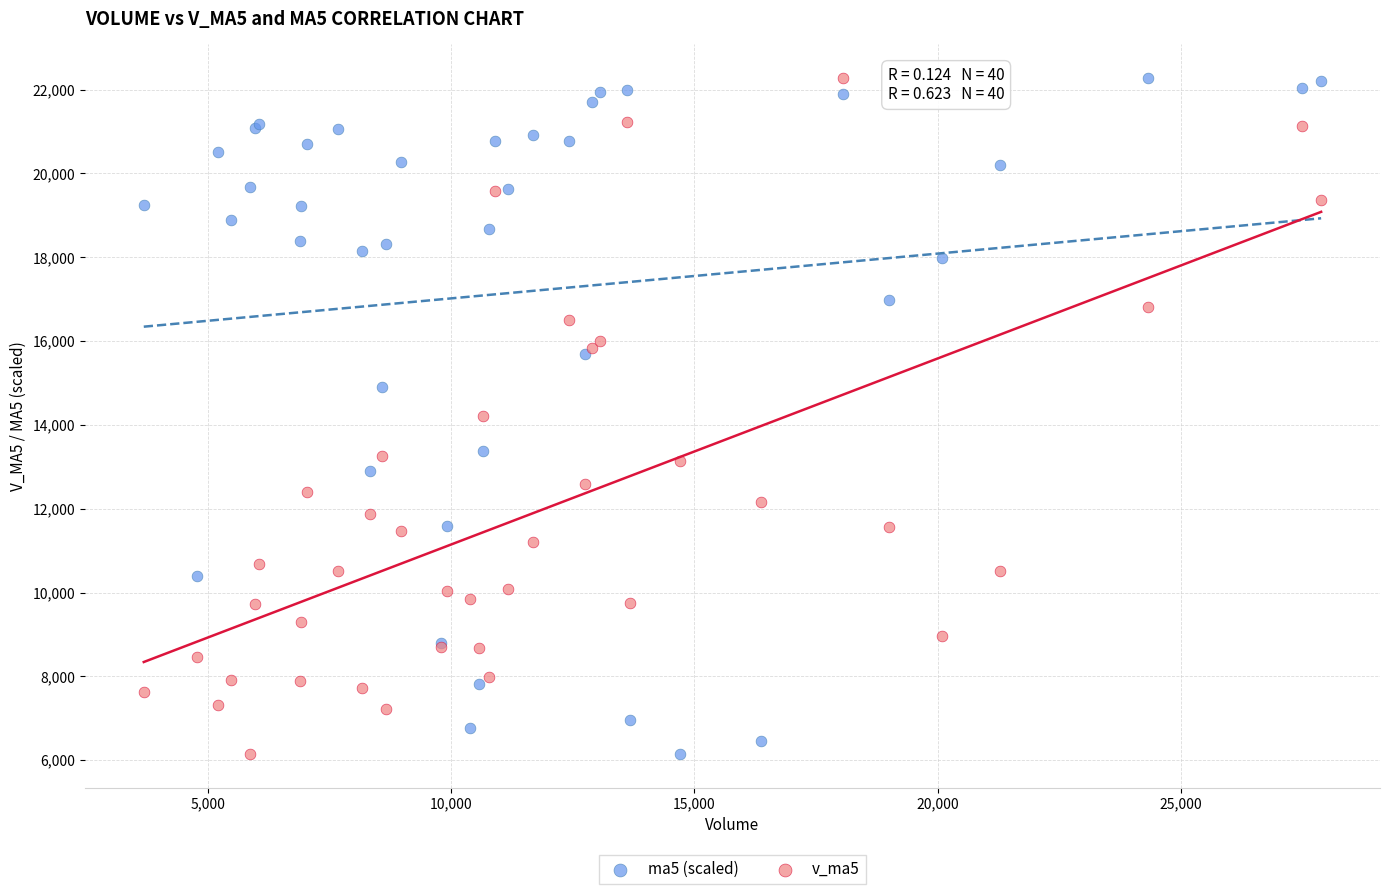

What is the X range (max minus min) for the scatter plot?

24200.4